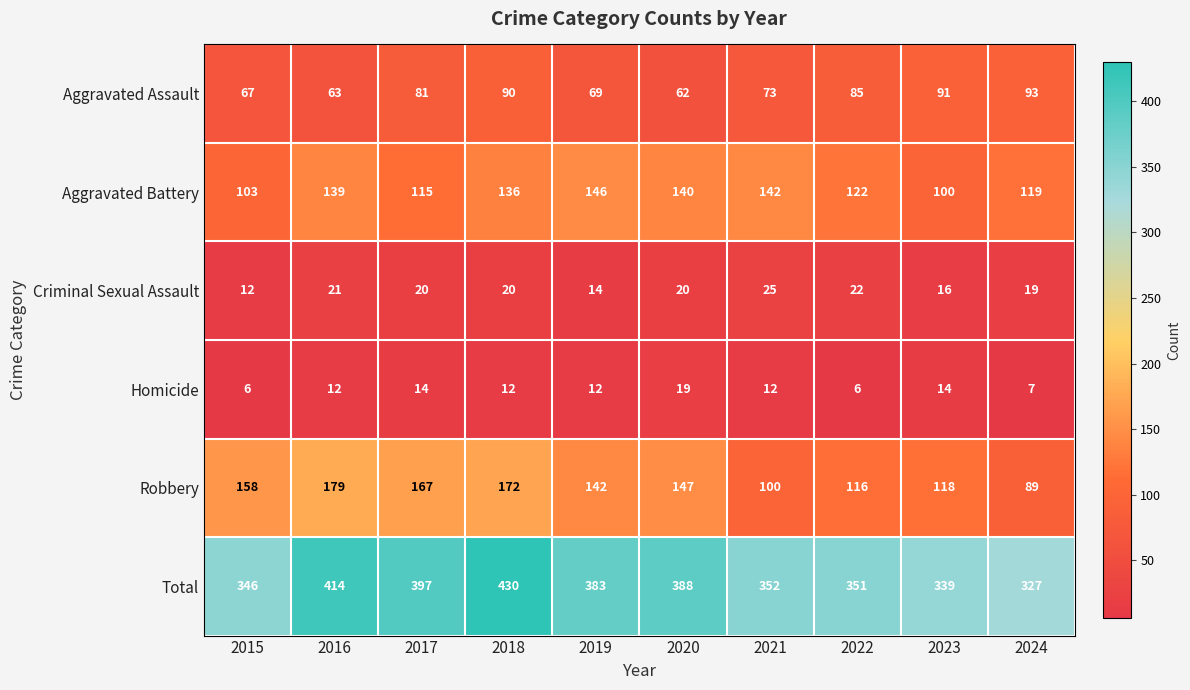

The value of Homicide at 2015 is 6. True or false?

True